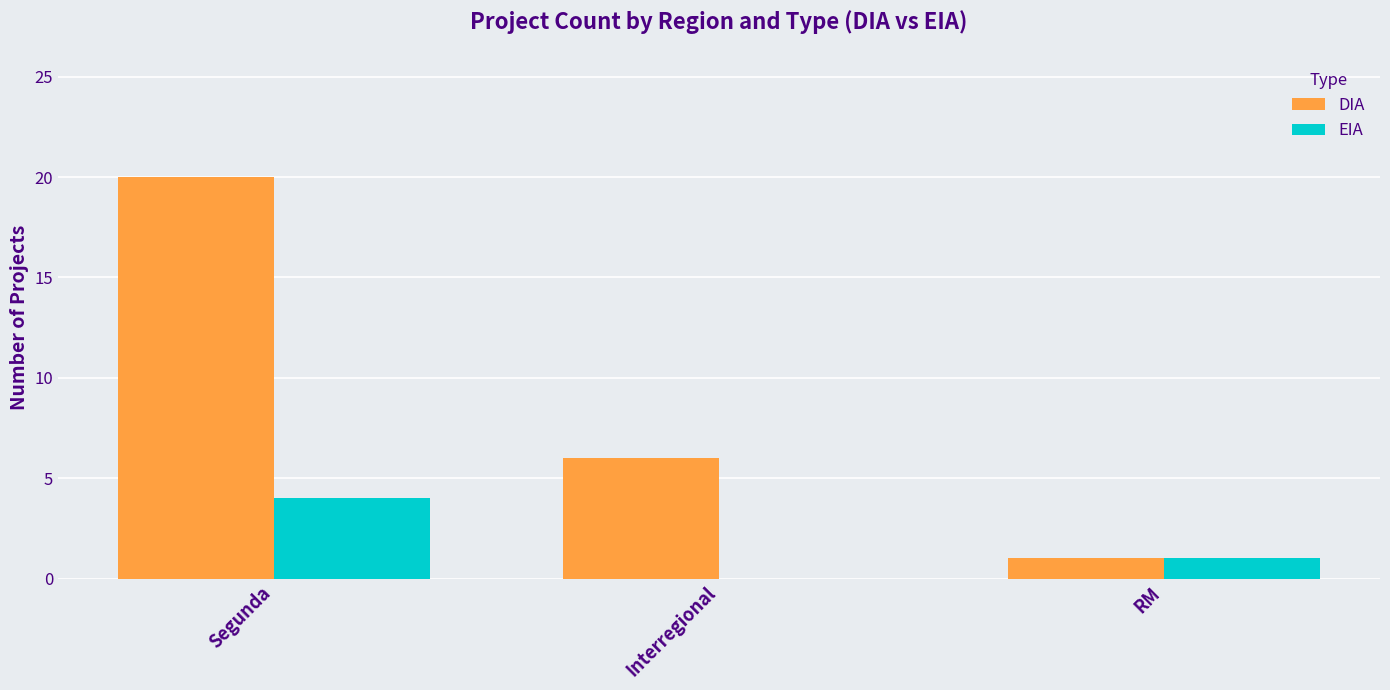

The DIA series shows 2 at RM. True or false?

False